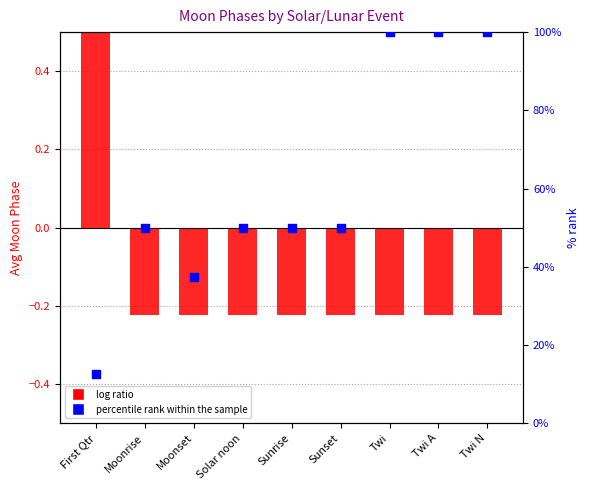

Which series reaches the maximum Y coordinate?

percentile rank within the sample